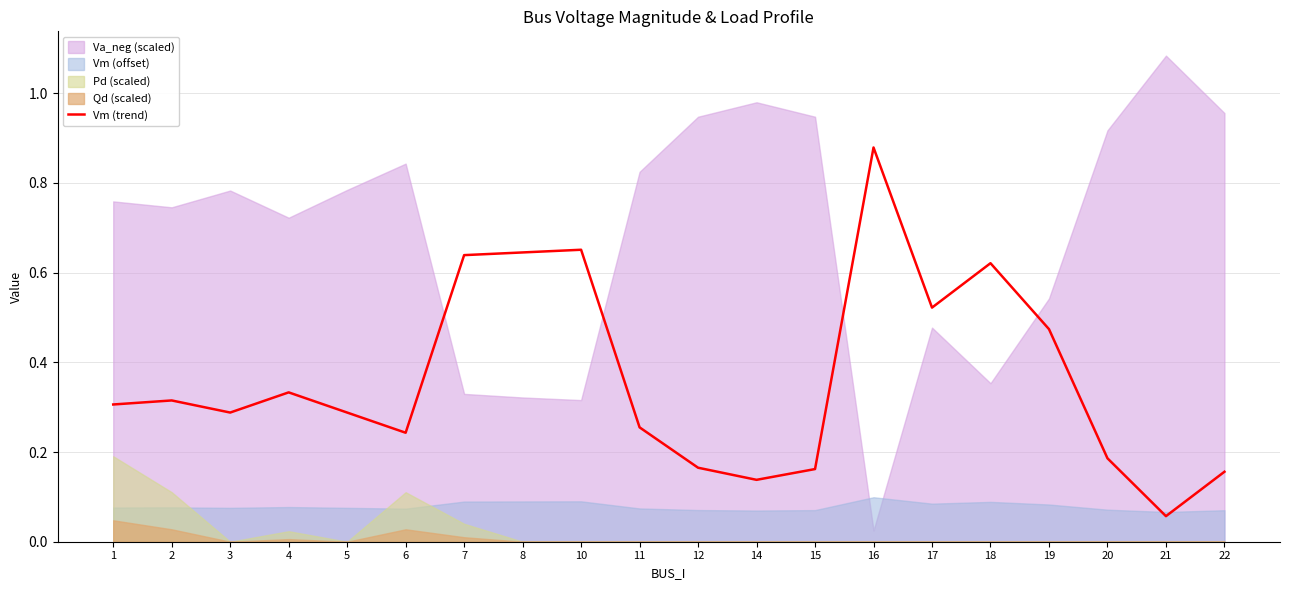

Where is the data nearest to the value 0?

21